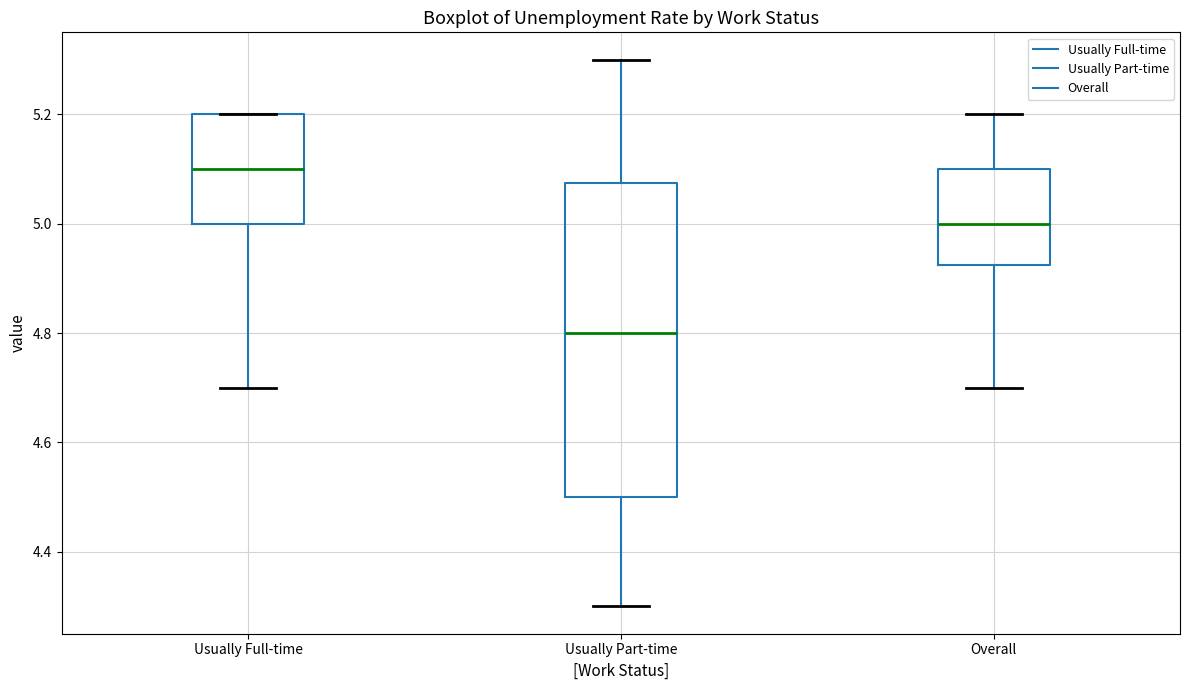

Which box's median line is the lowest?

Usually Part-time